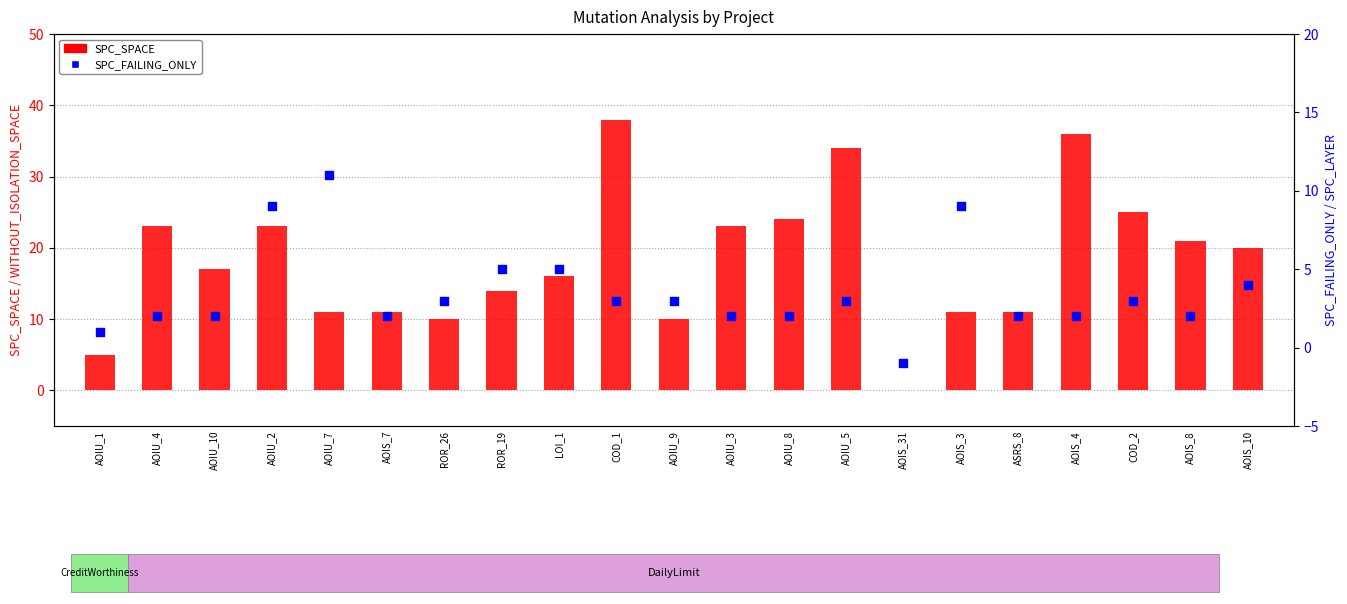

Which series has the largest Y range (max minus min)?

SPC_SPACE